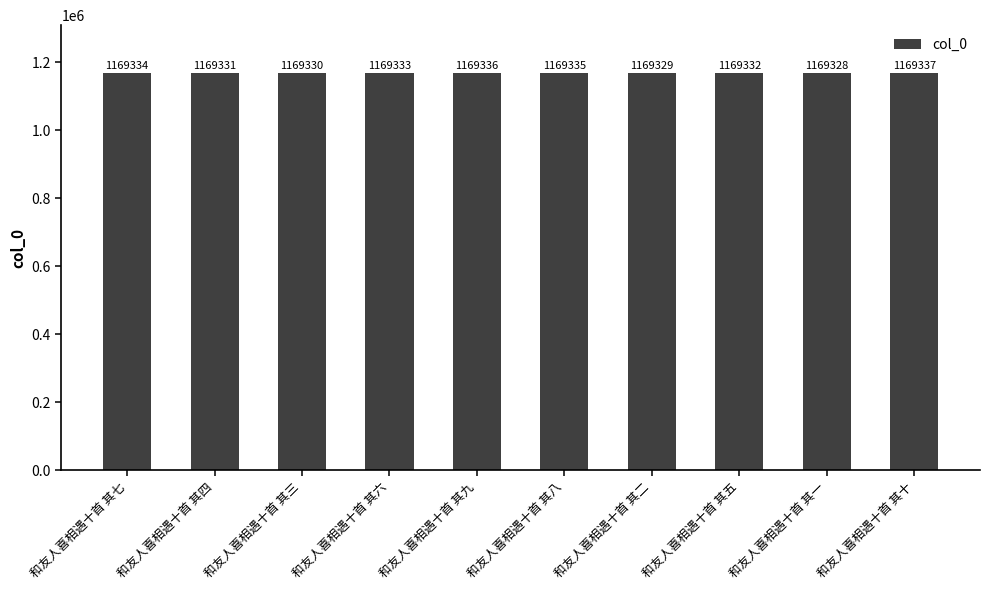

What is the difference between the second highest and second lowest values?

7